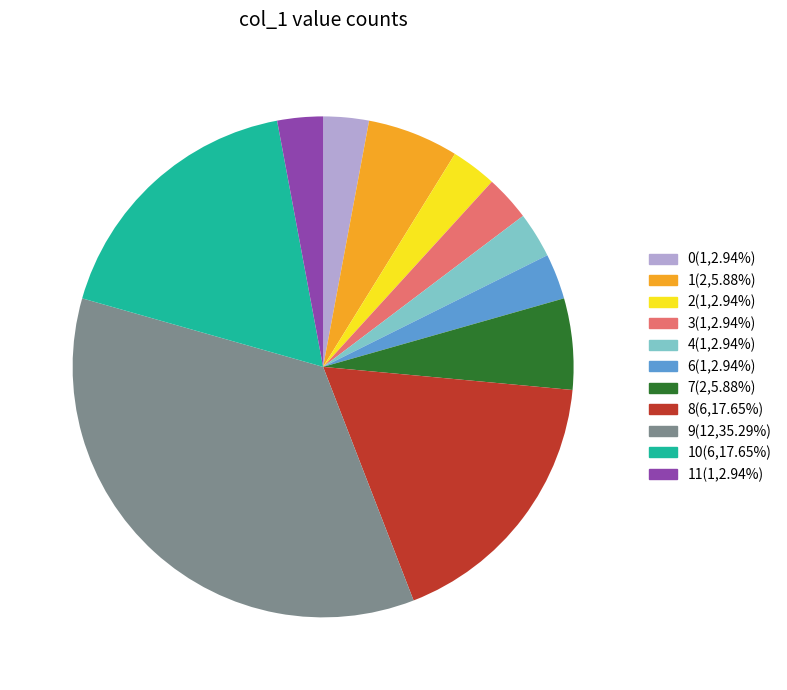

Is there a majority slice in this chart?

No